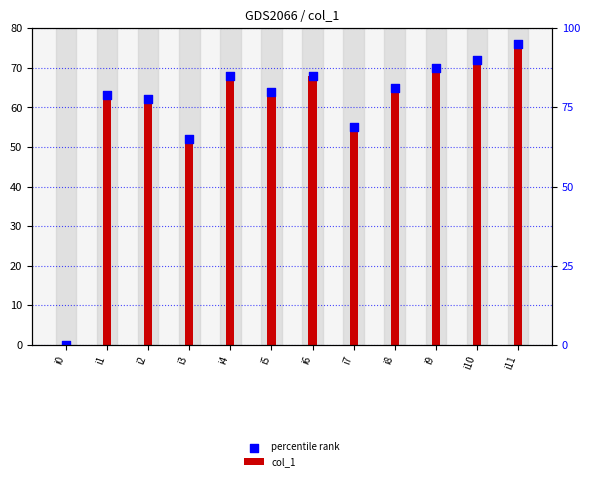

Which series reaches the minimum Y coordinate?

col_1